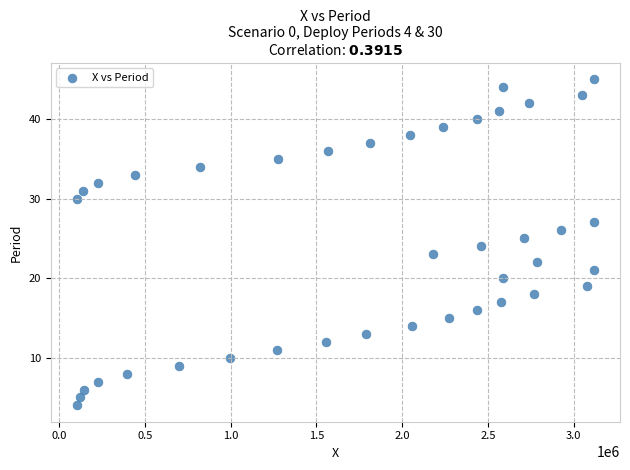

What is the range of Y values (max minus min)?

41